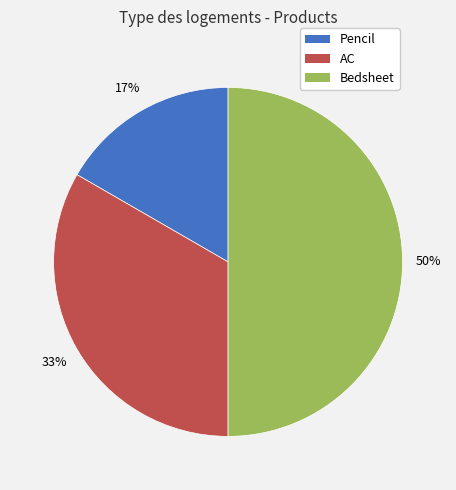

Which slice is the largest?

Bedsheet